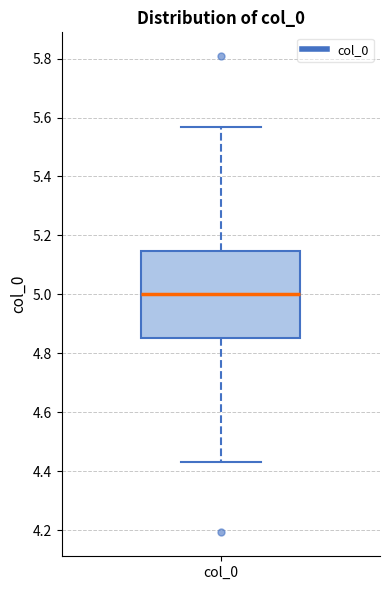

Where is the upper edge of the box for col_0 on the y-axis? The values are not printed on the chart, so give them approximately, as read against the axis.

5.14